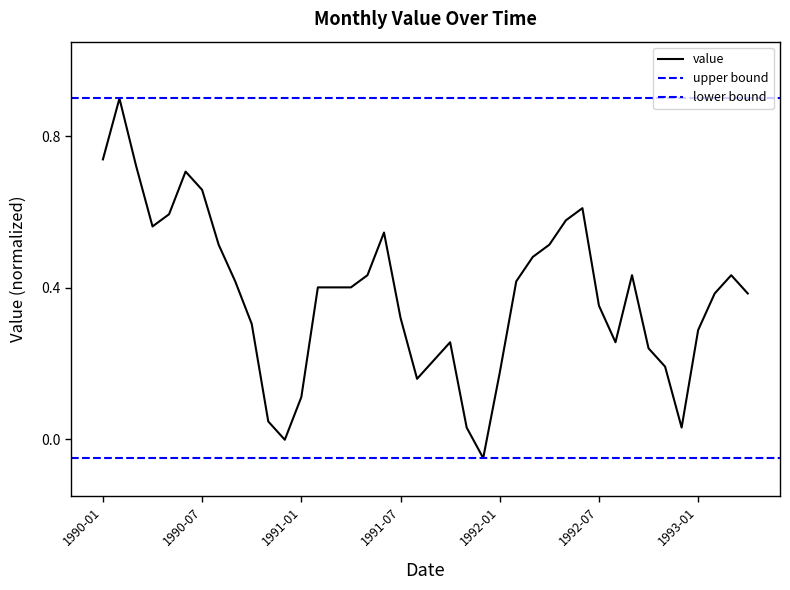

What is the maximum value for value?

0.9